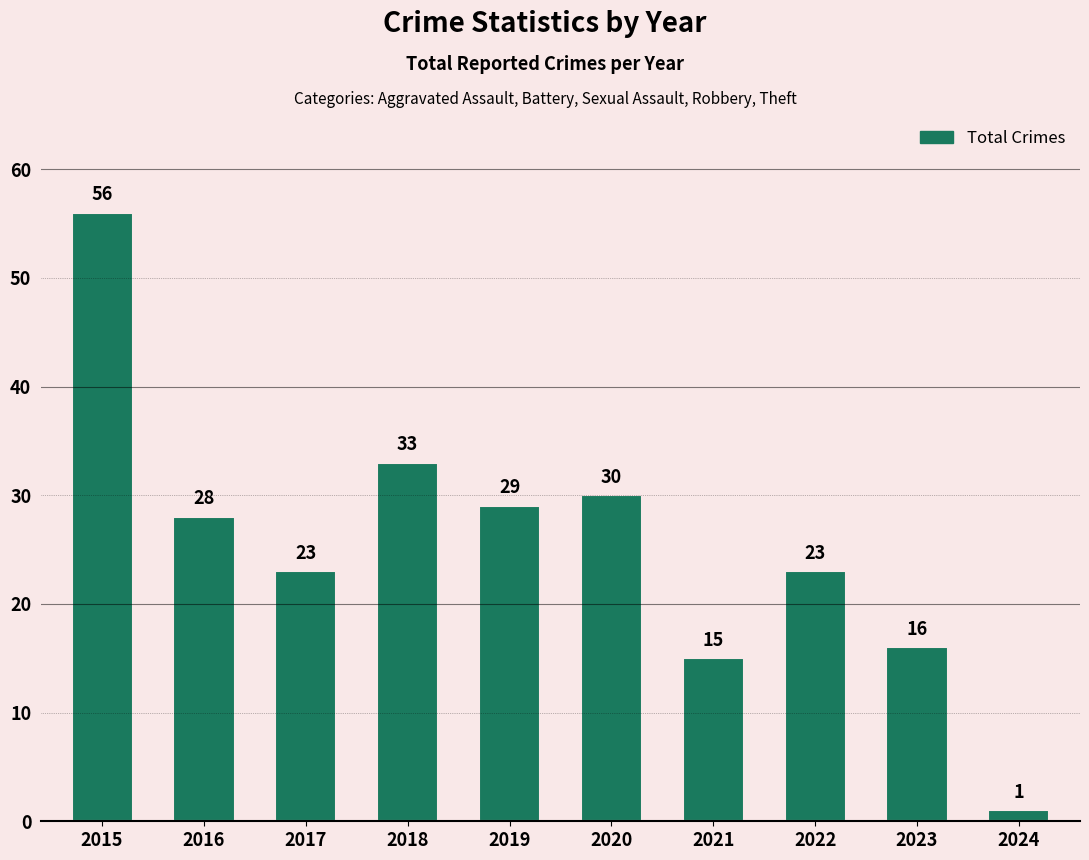

What is the greatest value displayed?

56